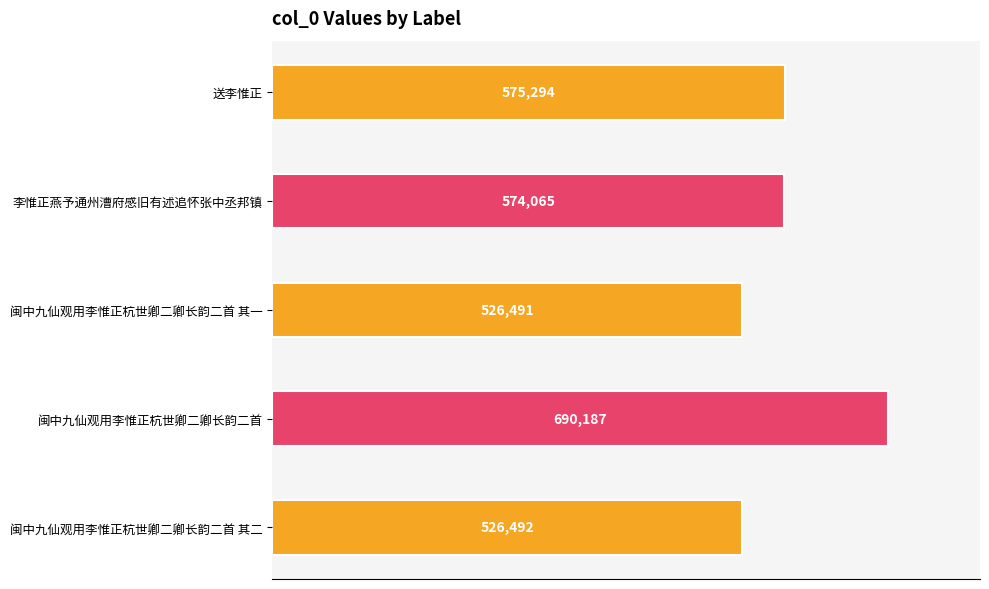

At which label is the value closest to 608339?

送李惟正